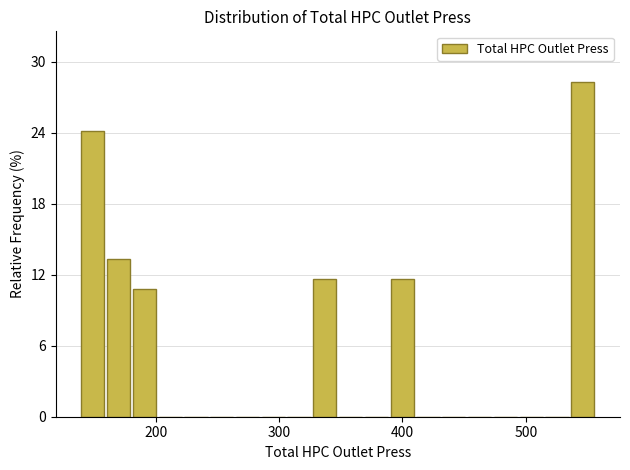

Around what value on the x-axis is the tallest bar? Give the approximate position of its centre, as read against the axis.

550